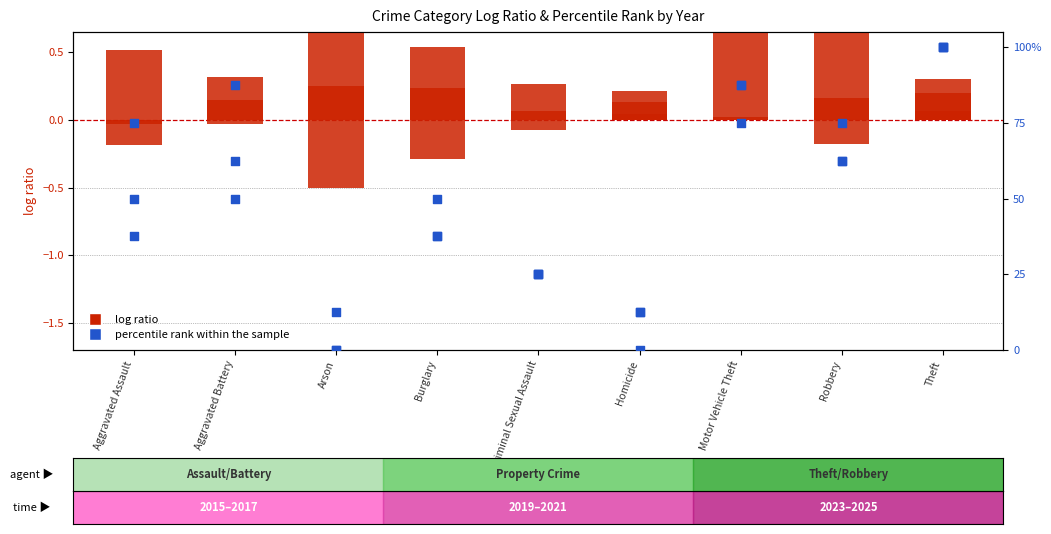

Which has a higher value, Arson or Theft?

Theft